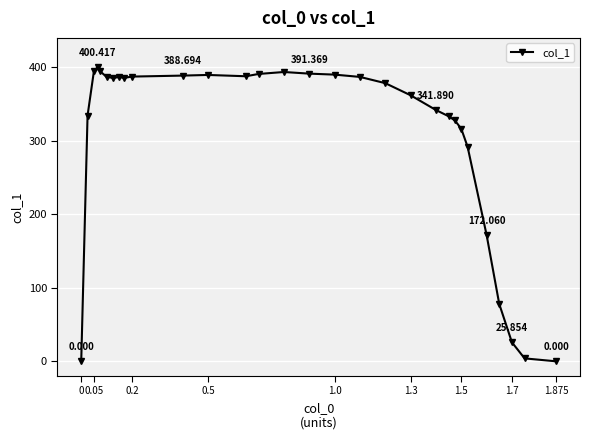

How many lines are shown in the chart?

1